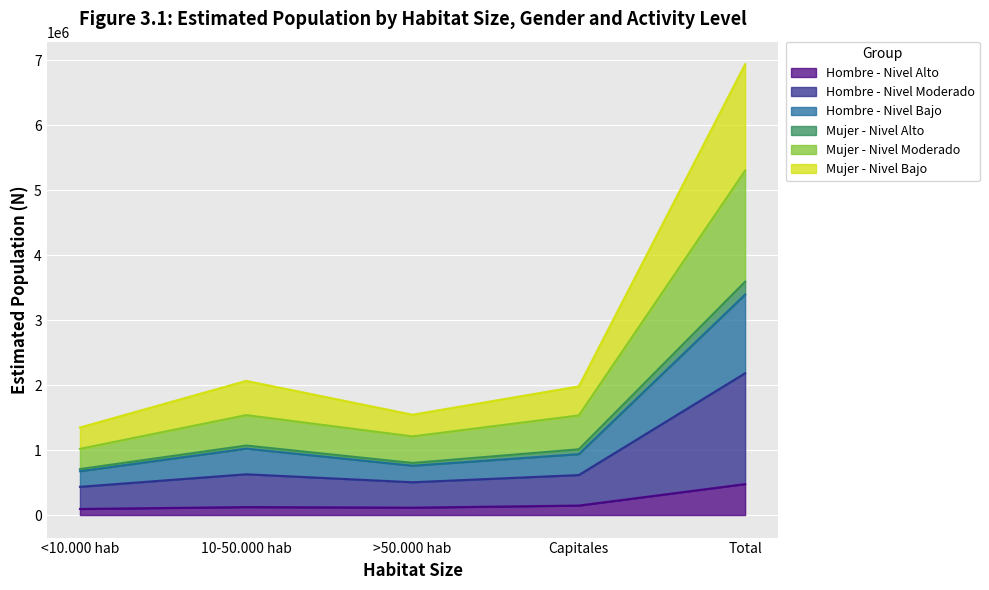

At which category does Mujer - Nivel Moderado reach its first local peak?

10-50.000 hab